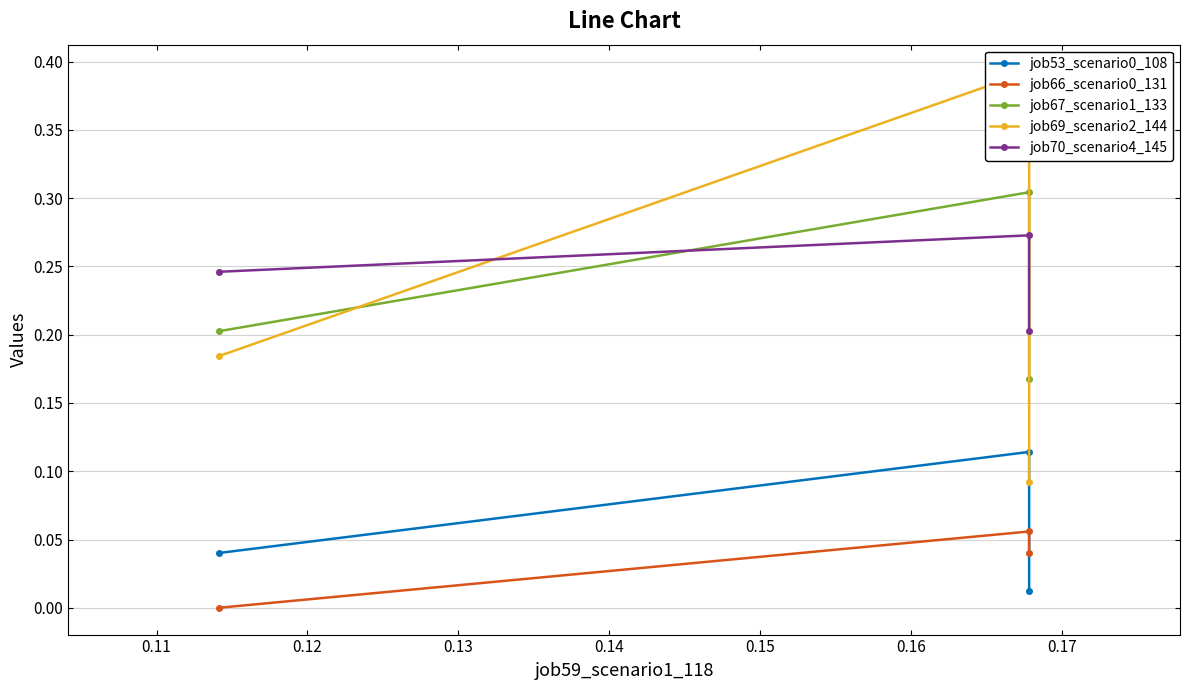

Which series has the widest spread of values?

job69_scenario2_144